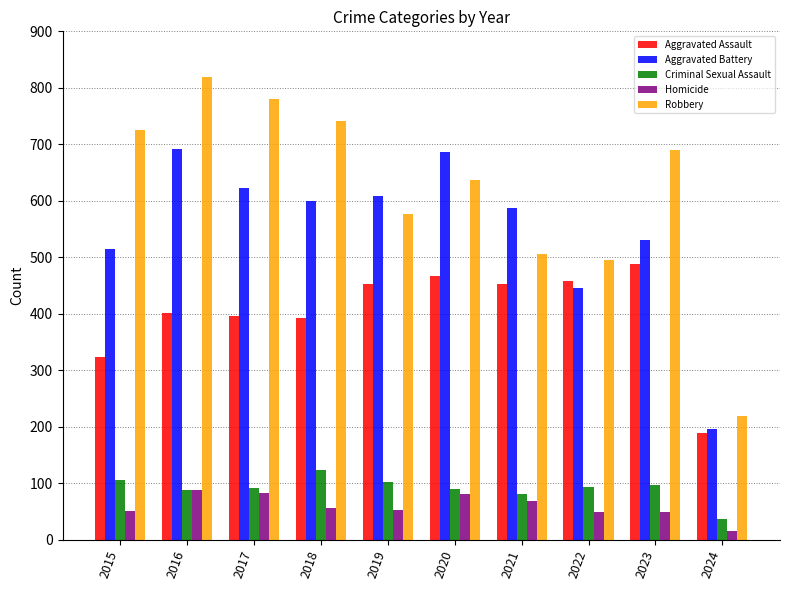

Which series changed the most between 2018 and 2024?

Robbery